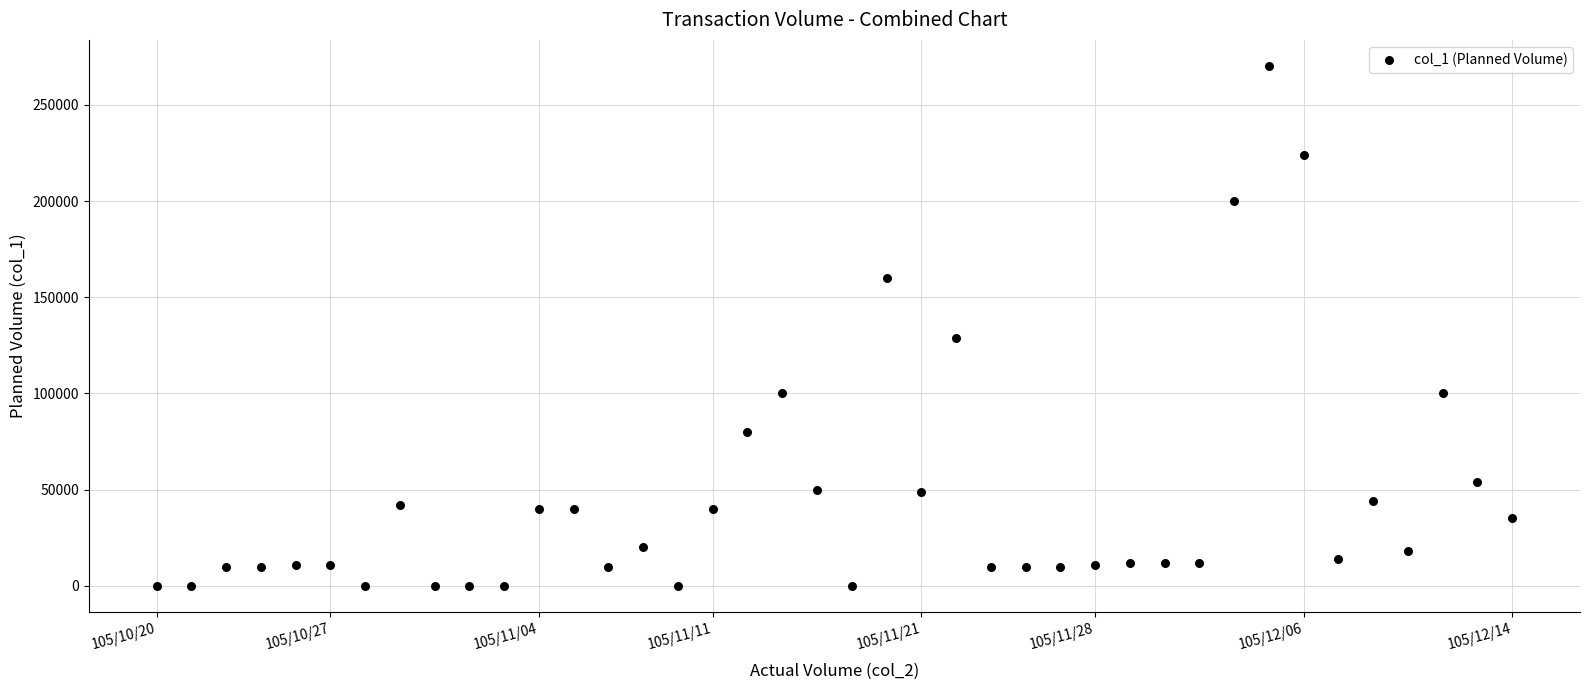

What Y value in the scatter plot is closest to 135000?

129000